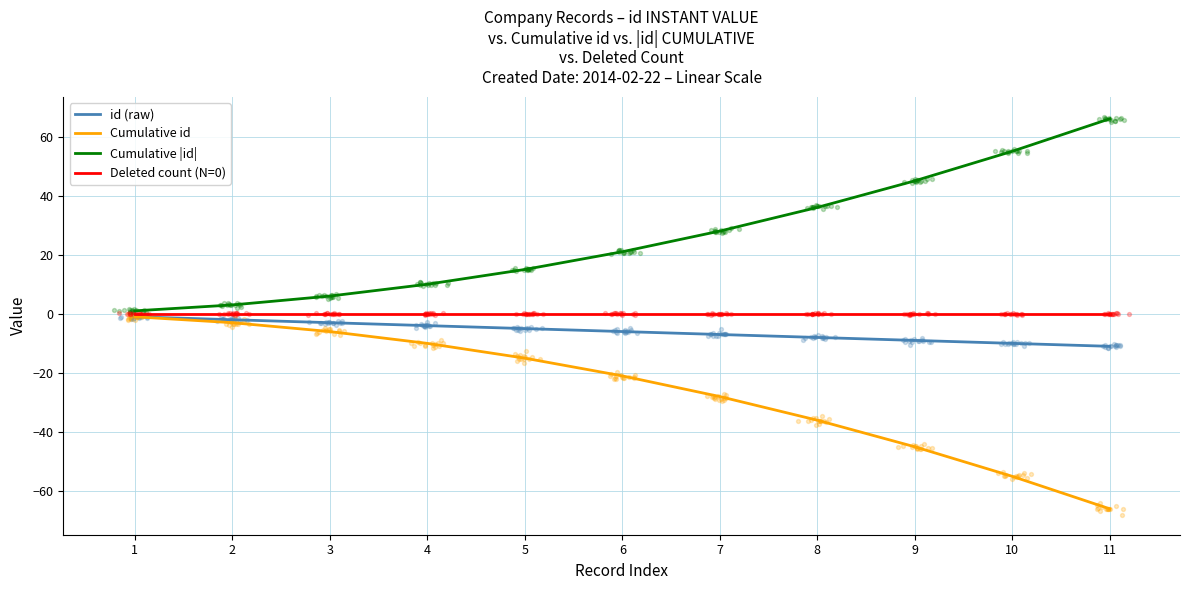

What are all the series names shown in the legend?

id (raw), Cumulative id, Cumulative |id|, Deleted count (N=0)